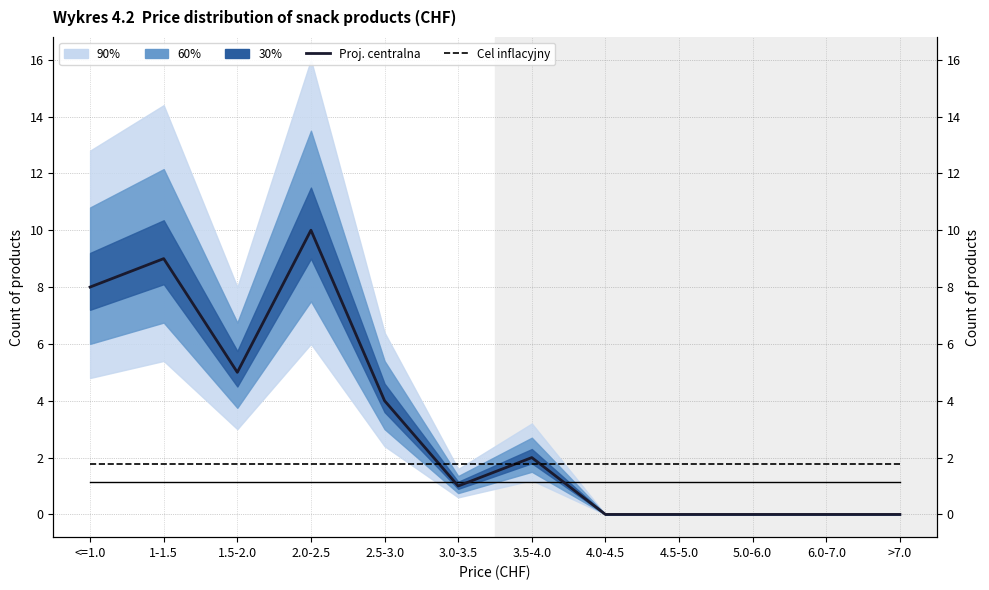

Which series changed the most between <=1.0 and 3.5-4.0?

Proj. centralna